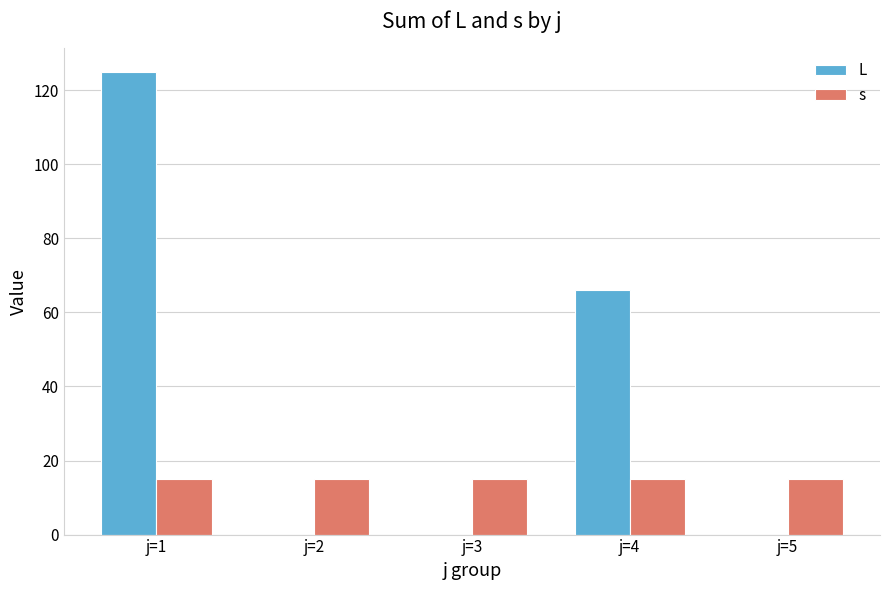

Count the number of data series in this chart.

2